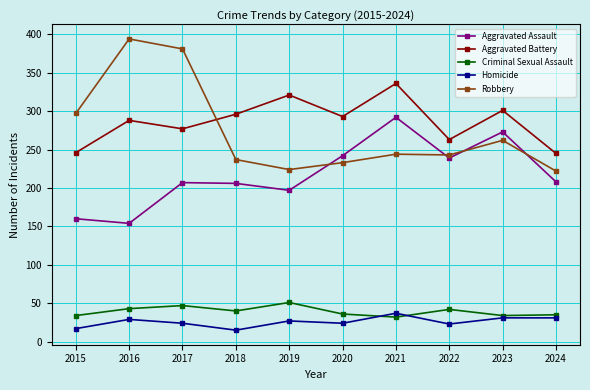

Where do Homicide and Criminal Sexual Assault first cross each other?

2020 and 2021